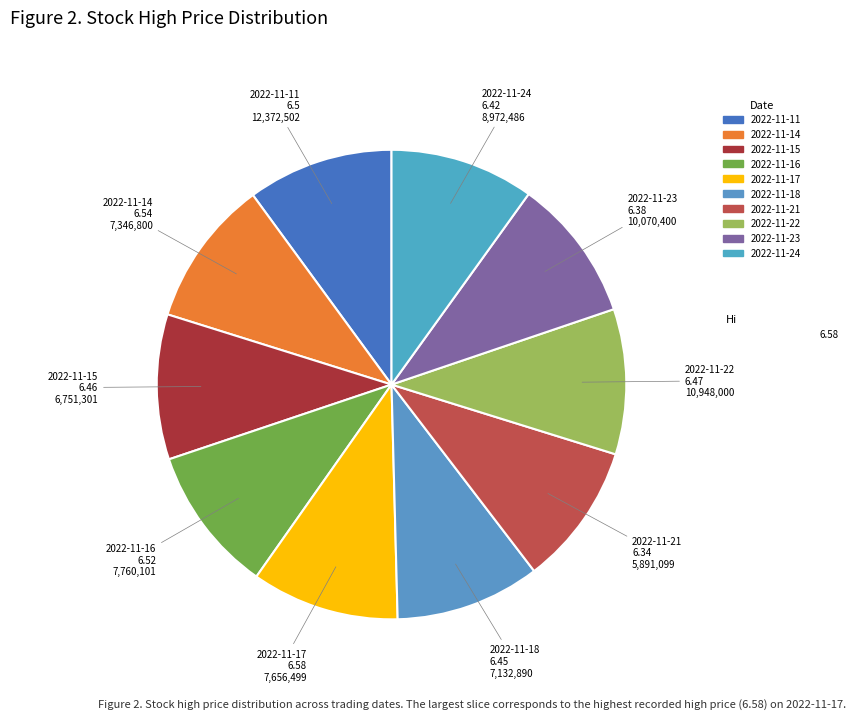

Which has a higher value, 2022-11-21 or 2022-11-24?

2022-11-24